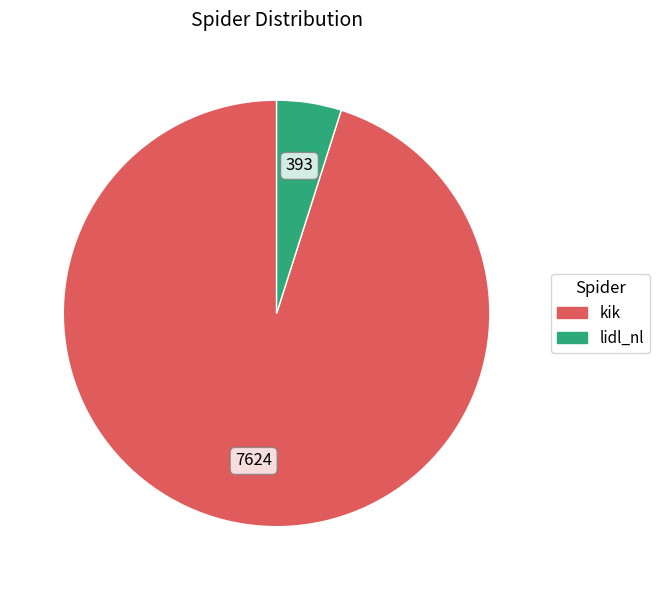

What is the majority slice?

kik